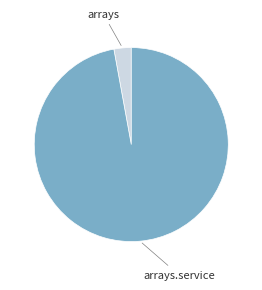

Is there a majority slice in this chart?

Yes